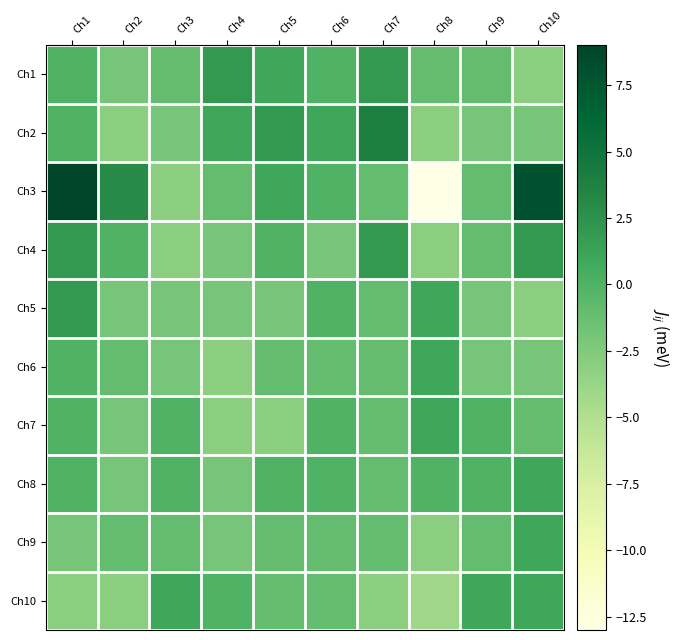

What is the difference between the highest and lowest values at Ch1?

12